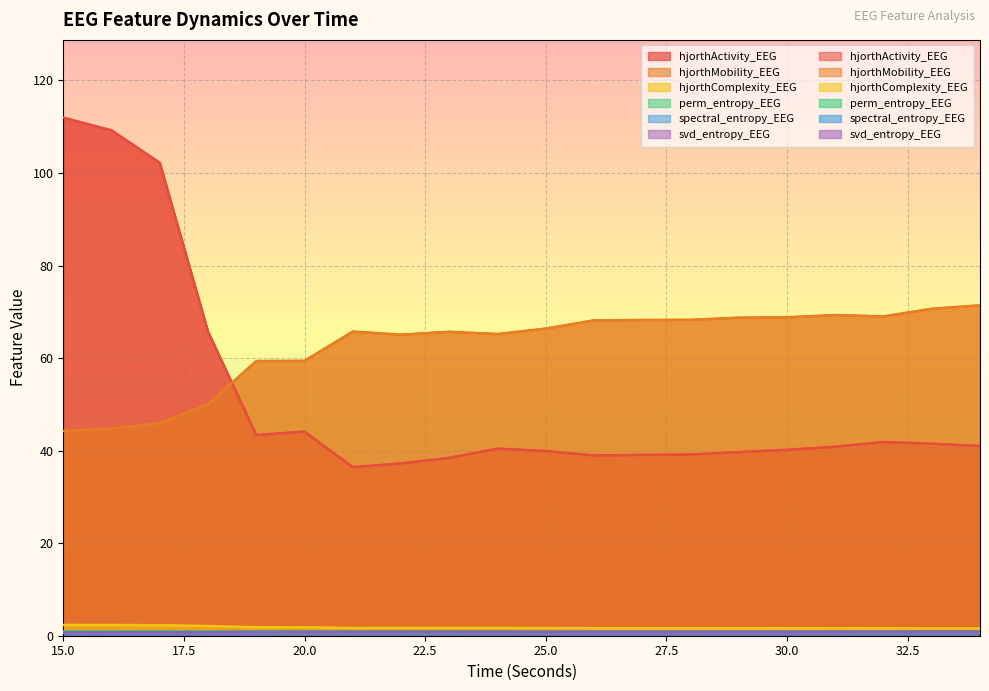

What is the difference between the maximum and minimum values in the hjorthActivity_EEG series?

75.5